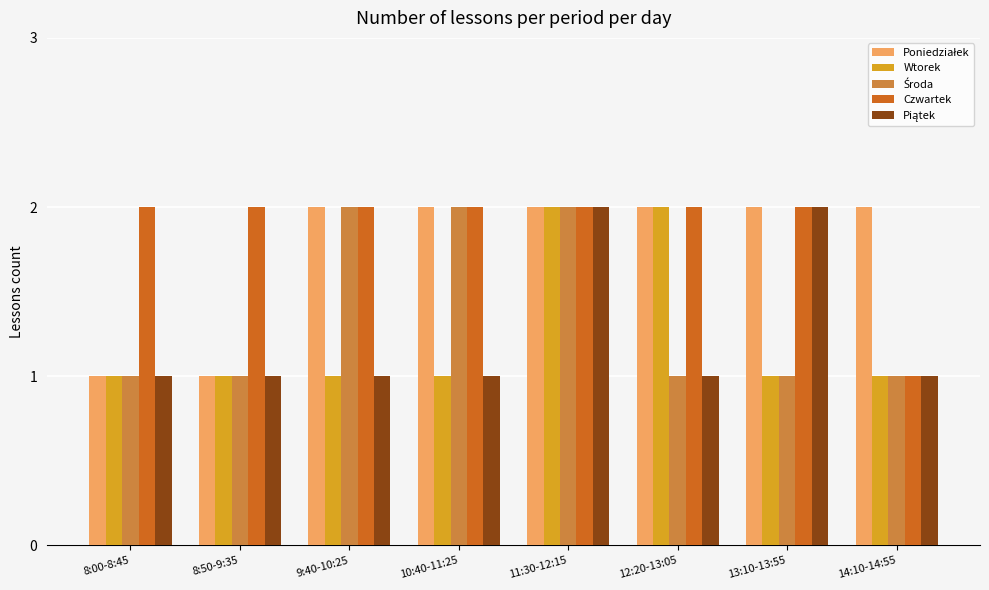

What is the value of the Czwartek bar at the 1st from the left?

2